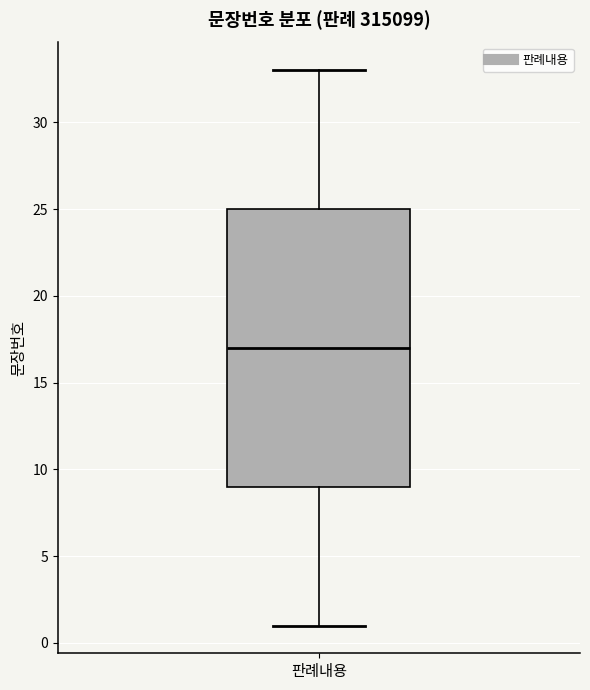

Transcribe this box plot: give where the median line is, the range the box spans, and where the two whiskers end, as read against the y-axis. The values are not printed on the chart, so give them approximately, as read against the axis.

median 17, box 9 to 25, whiskers 1 to 33